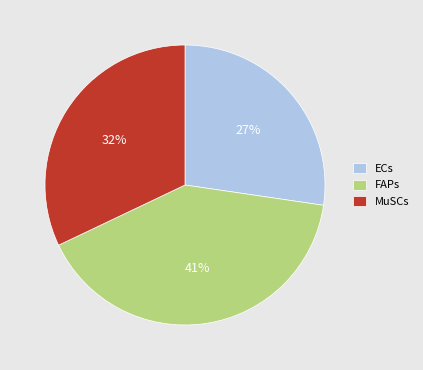

Is the sum of ECs and MuSCs greater than half?

Yes